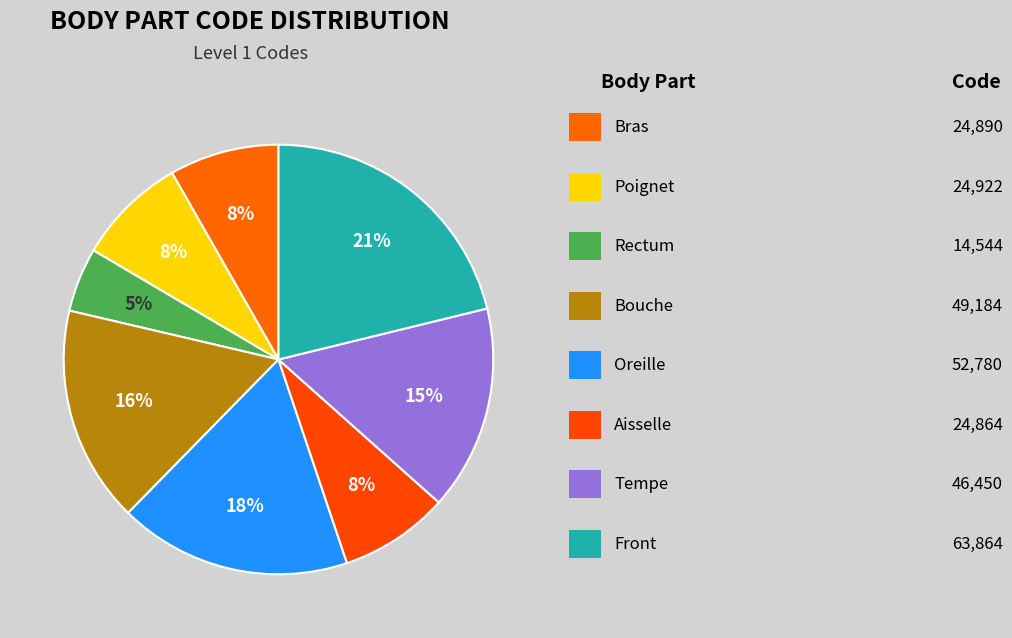

Count the number of slices in the pie.

8